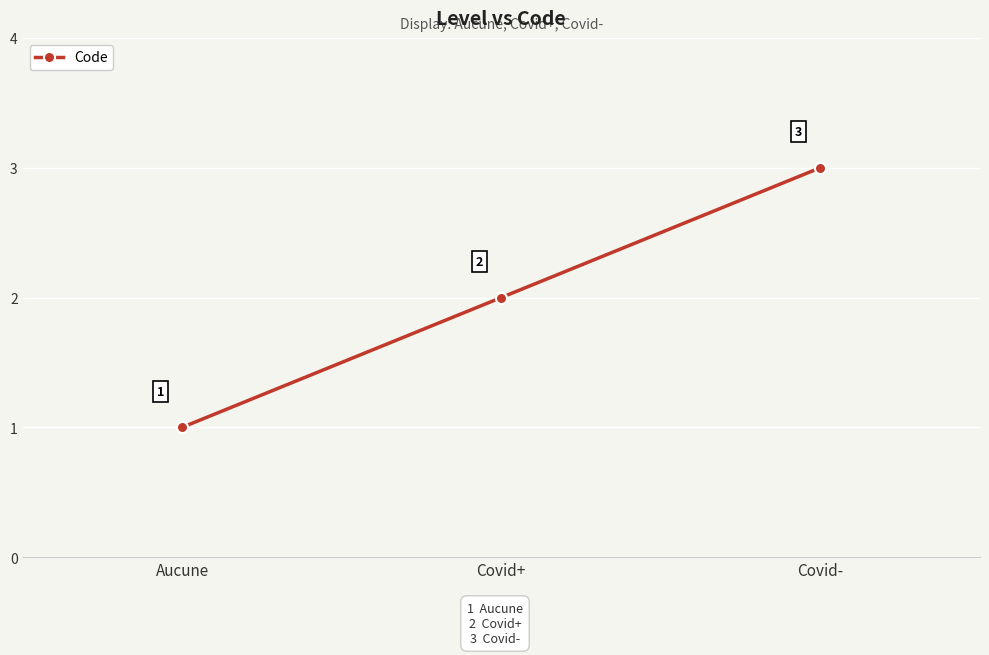

Is it true that the value at Aucune is 1?

True